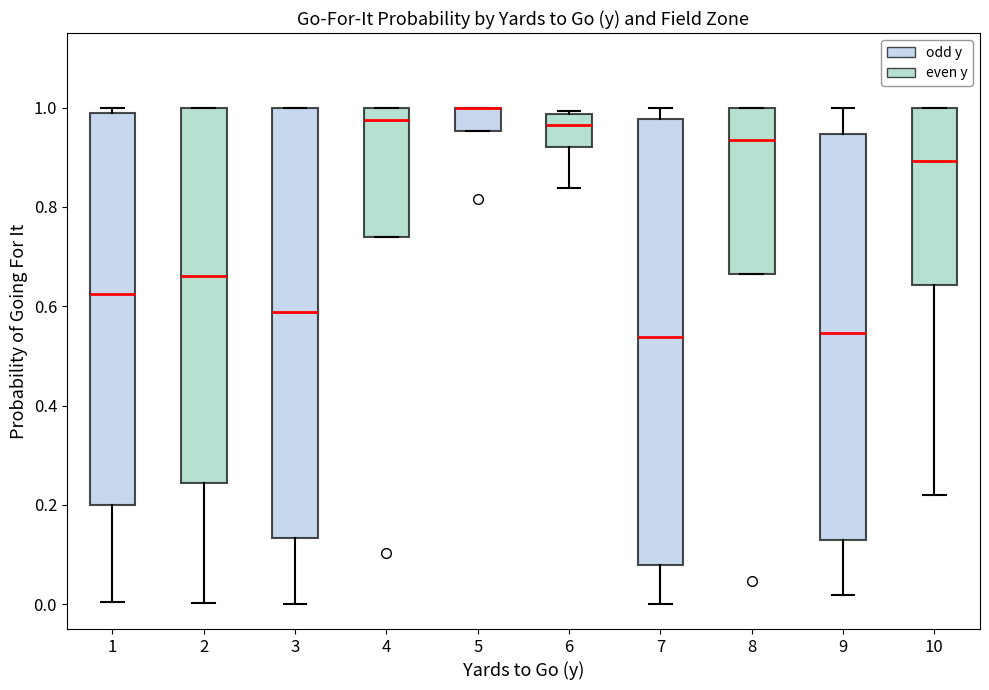

Reading left to right, read every box against the y-axis: the position of its median line, the range the box covers, and the ends of its whiskers. The values are not printed on the chart, so give them approximately, as read against the axis.

1: median 0.62, box 0.20 to 0.98, whiskers 0.00 to 1.00
2: median 0.66, box 0.24 to 1.00, whiskers 0.00 to 1.00
3: median 0.58, box 0.14 to 1.00, whiskers 0.00 to 1.00
4: median 0.98, box 0.74 to 1.00, whiskers 0.74 to 1.00
5: median 1.00 (drawn on the box's upper edge), box 0.96 to 1.00, whiskers 0.96 to 1.00
6: median 0.96, box 0.92 to 0.98, whiskers 0.84 to 1.00
7: median 0.54, box 0.08 to 0.98, whiskers 0.00 to 1.00
8: median 0.94, box 0.66 to 1.00, whiskers 0.66 to 1.00
9: median 0.54, box 0.12 to 0.94, whiskers 0.02 to 1.00
10: median 0.90, box 0.64 to 1.00, whiskers 0.22 to 1.00